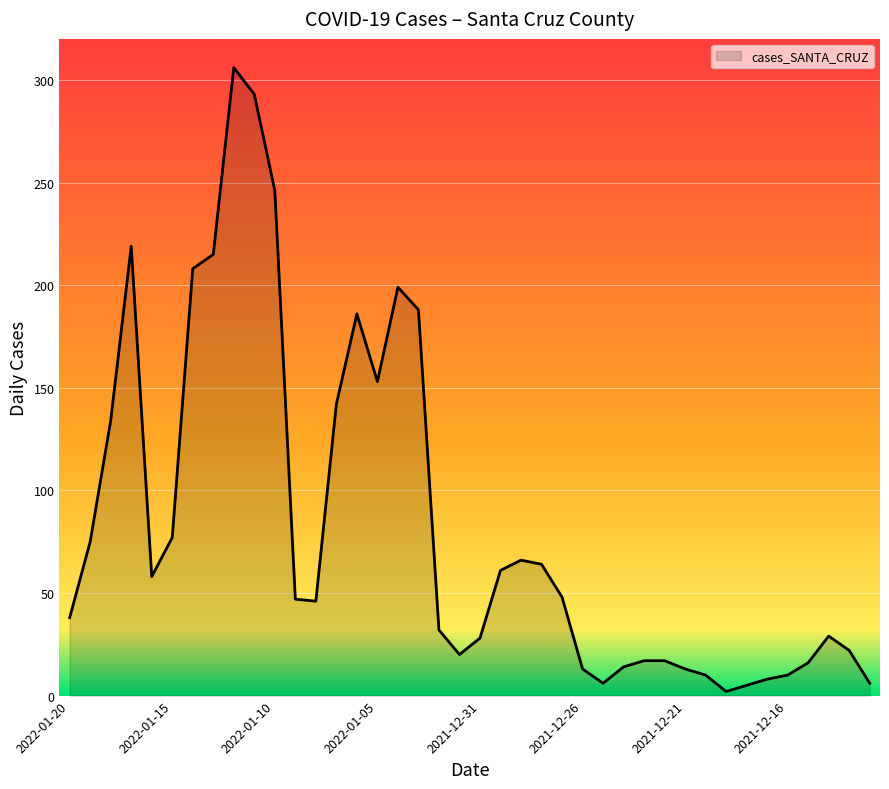

What is the difference between the maximum and minimum values?

304